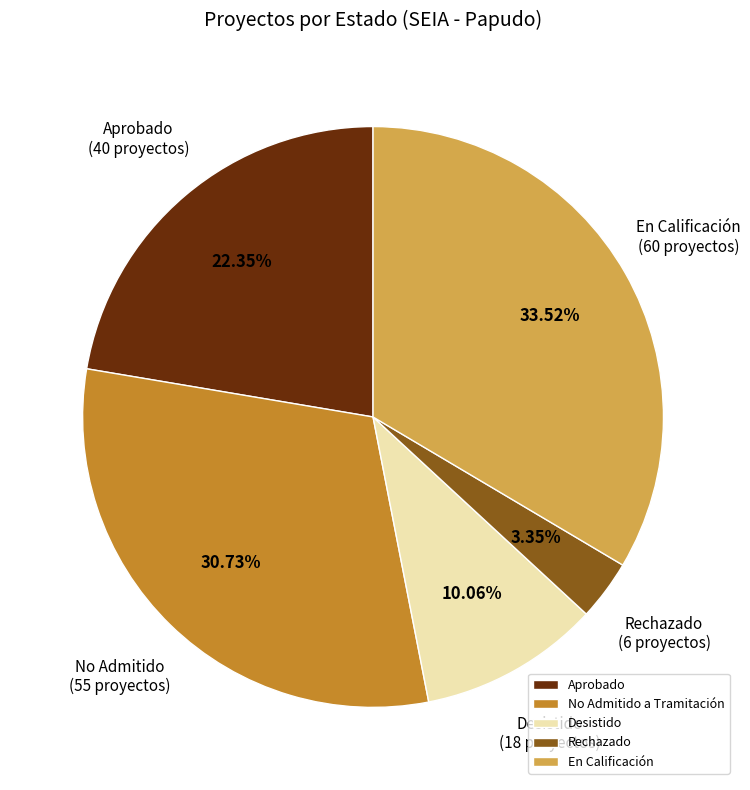

Is there any slice that represents more than half of the pie?

No